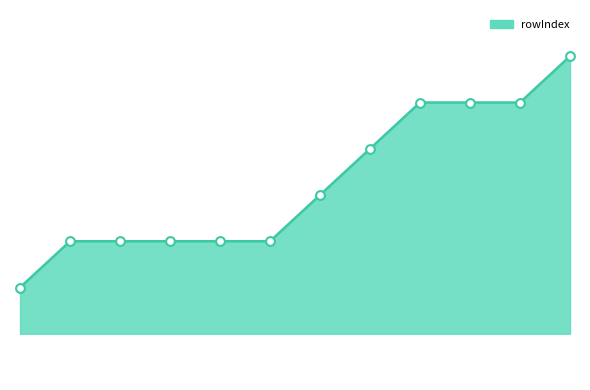

Is this an area chart (filled region under the line)?

Yes